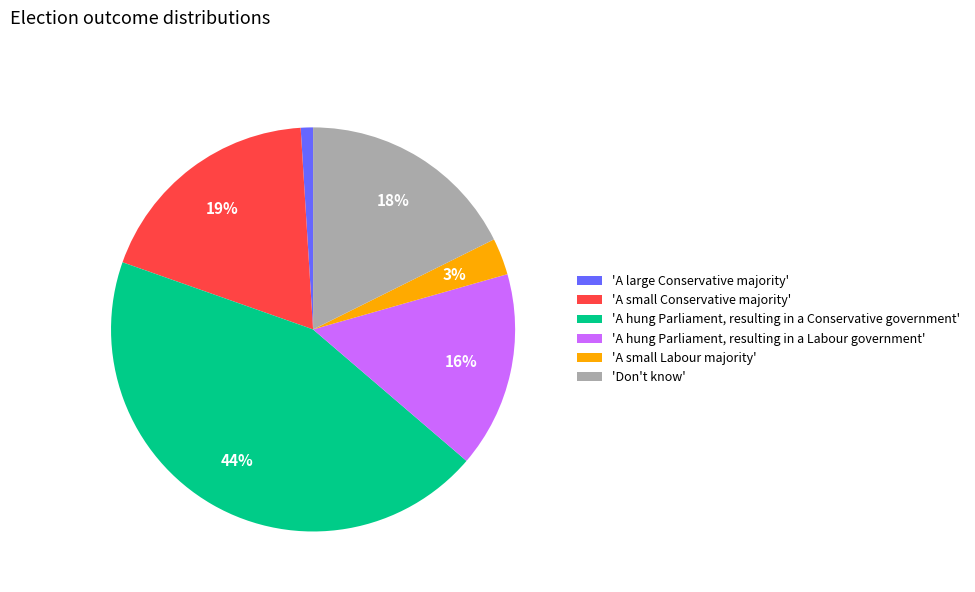

The 'A small Labour majority' slice represents 8% of the pie. True or false?

False